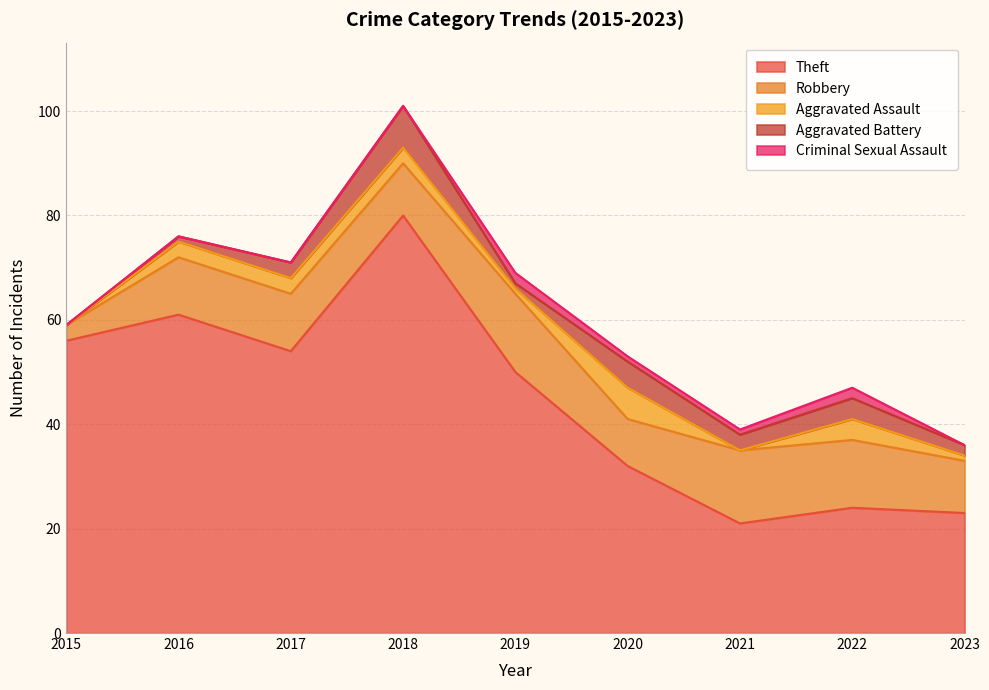

What are all the series names shown in the legend?

Theft, Robbery, Aggravated Assault, Aggravated Battery, Criminal Sexual Assault